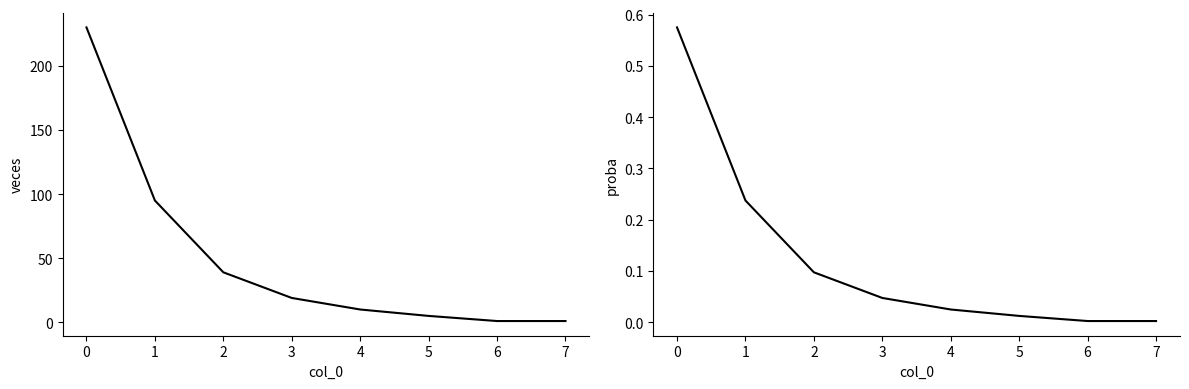

At 4, list the series in order from largest to smallest.

veces, proba